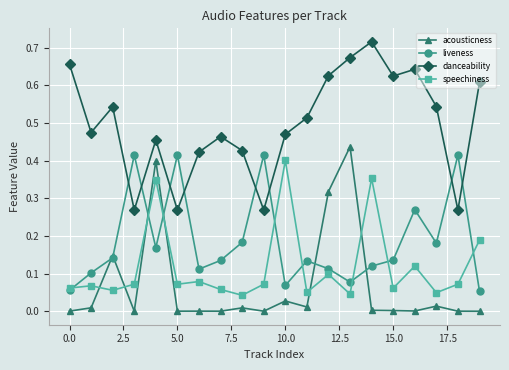

Which series has the largest total across all categories?

danceability